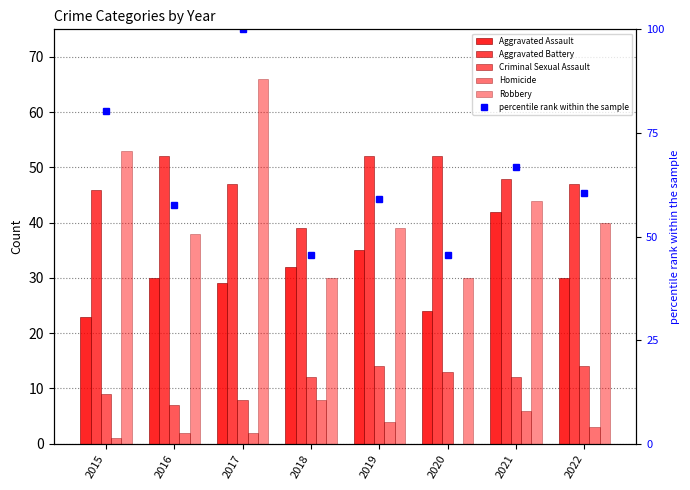

How many groups of bars are there?

8